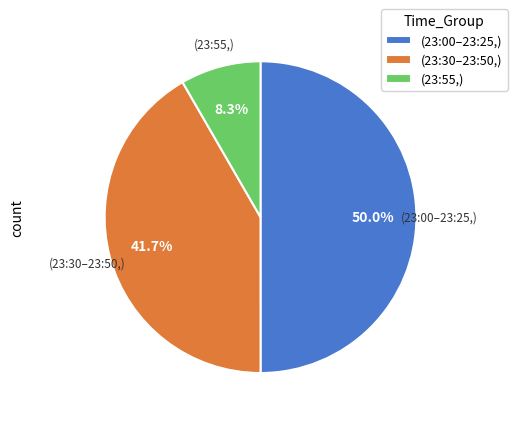

Which slice is the largest?

(23:00–23:25,)